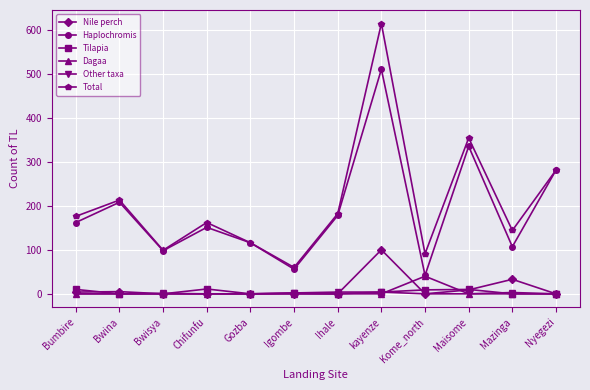

What are all the series names shown in the legend?

Nile perch, Haplochromis, Tilapia, Dagaa, Other taxa, Total